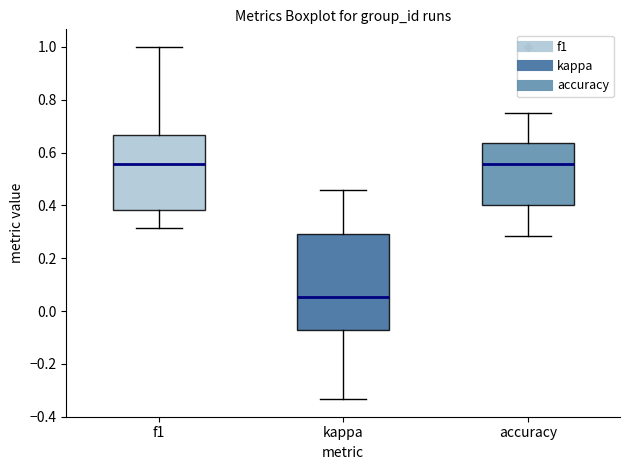

Comparing the boxes themselves (not the whiskers), which one is the tallest?

kappa